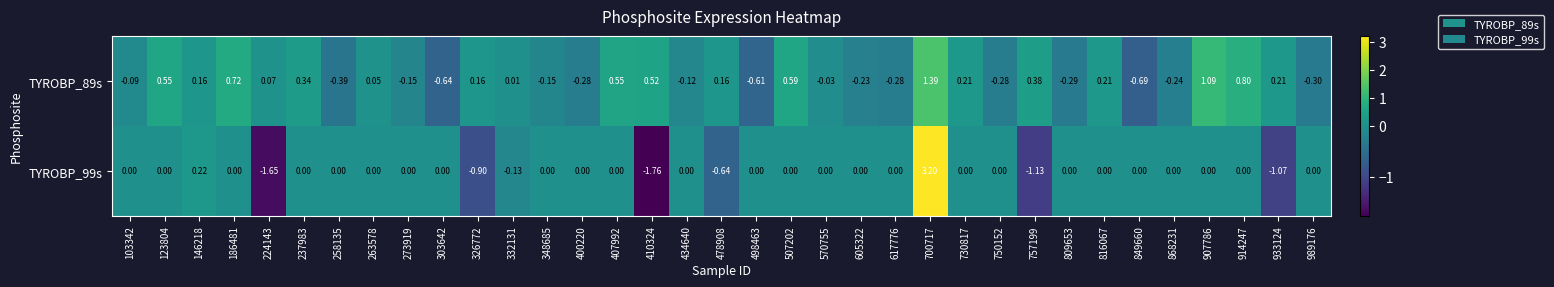

At which category is the sum across all series the highest?

700717